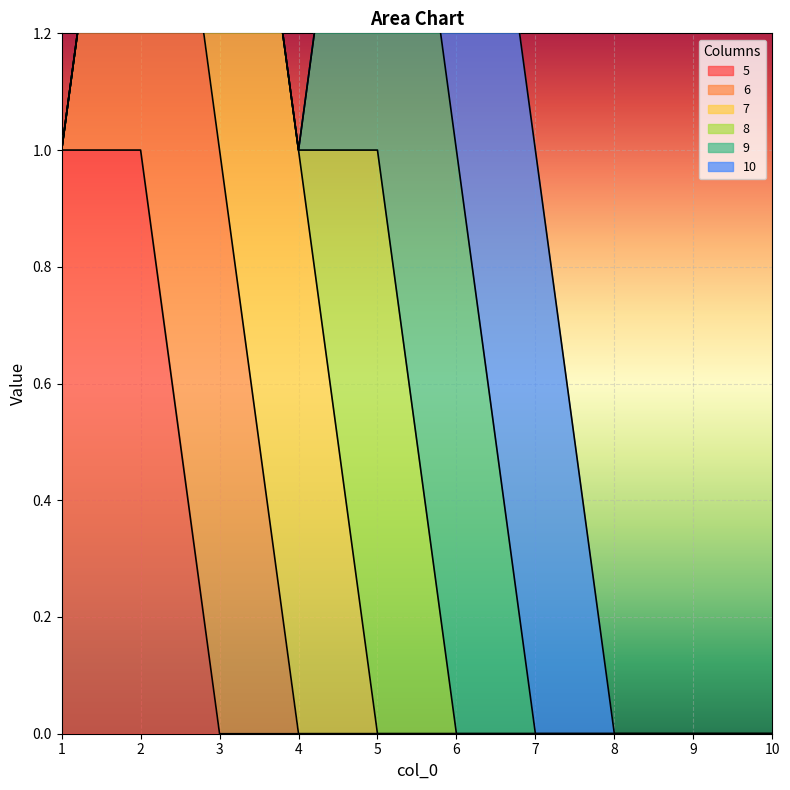

Count the 10 values in the range 0 to 1.

10